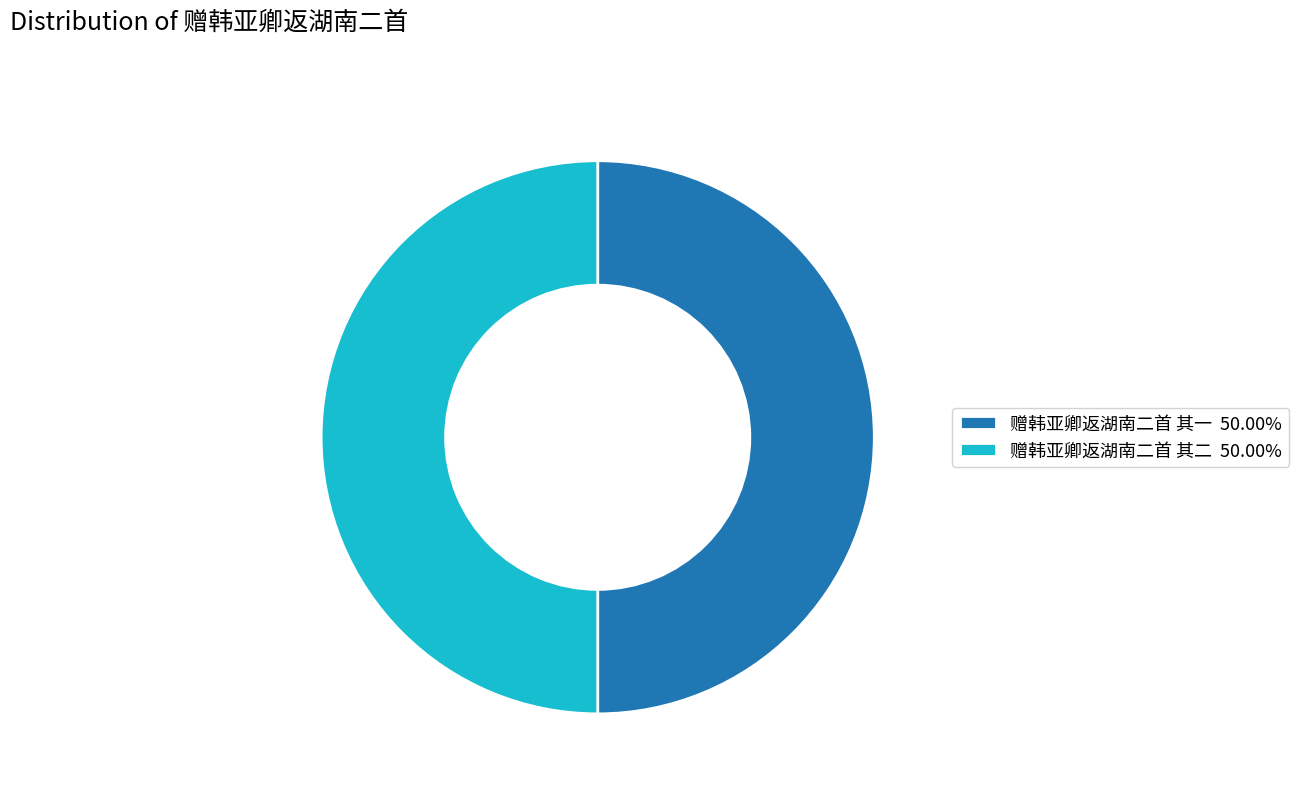

Combined, do 赠韩亚卿返湖南二首 其一 50.00% and 赠韩亚卿返湖南二首 其二 50.00% account for over 50%?

Yes